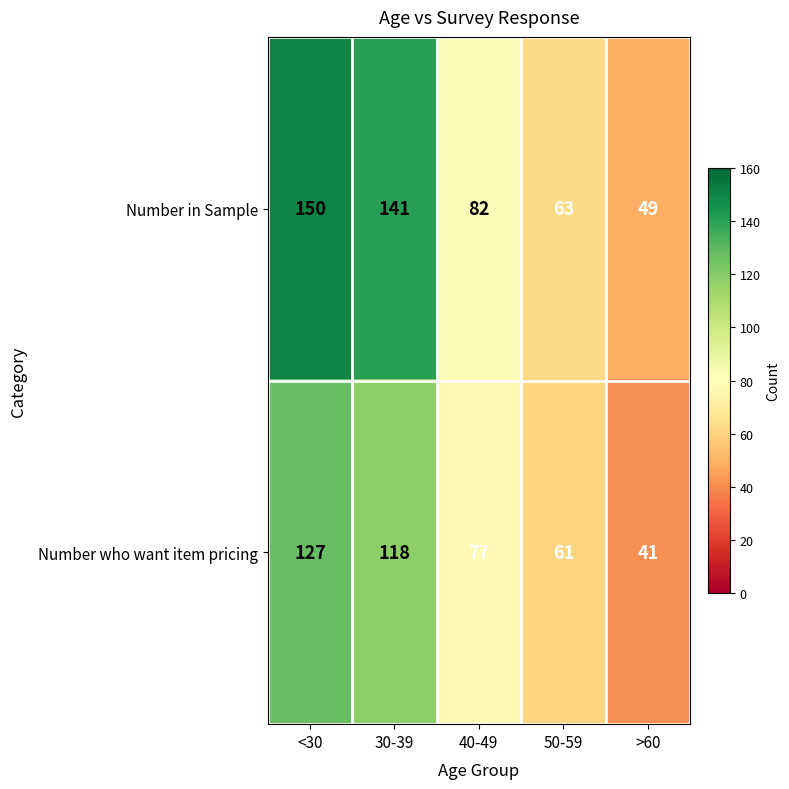

Which series has the widest spread of values?

Number in Sample